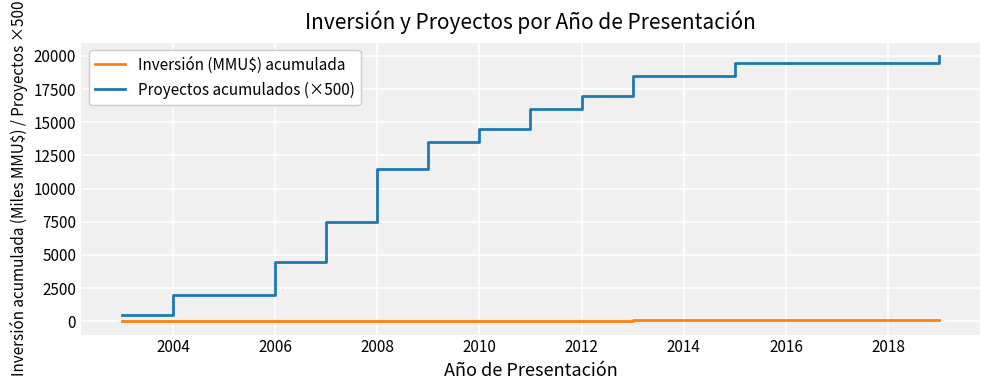

What are all the series names shown in the legend?

Inversión (MMU$) acumulada, Proyectos acumulados (×500)